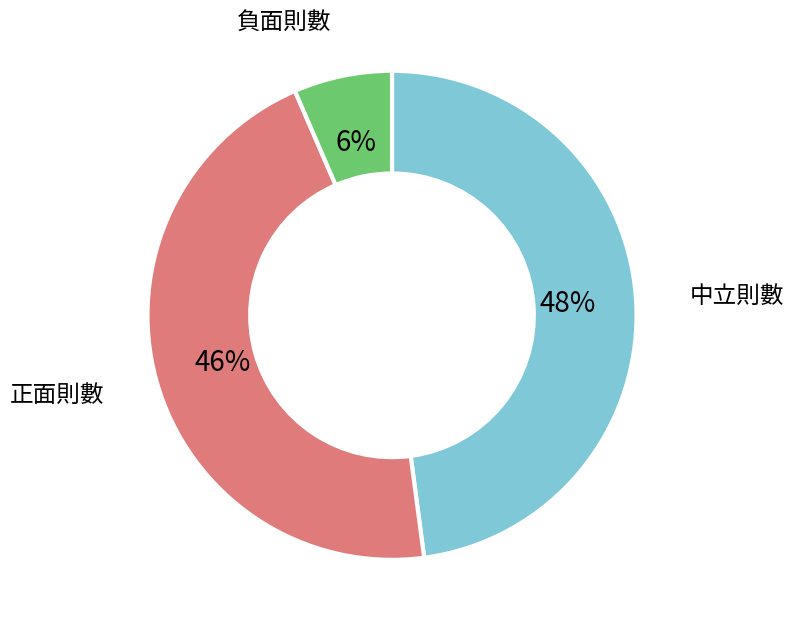

To the nearest percent, what is the average slice percentage?

33%